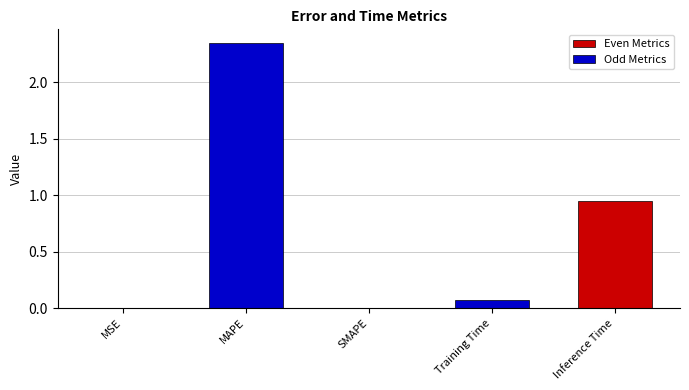

Which has a higher value, Inference Time or MAPE?

MAPE